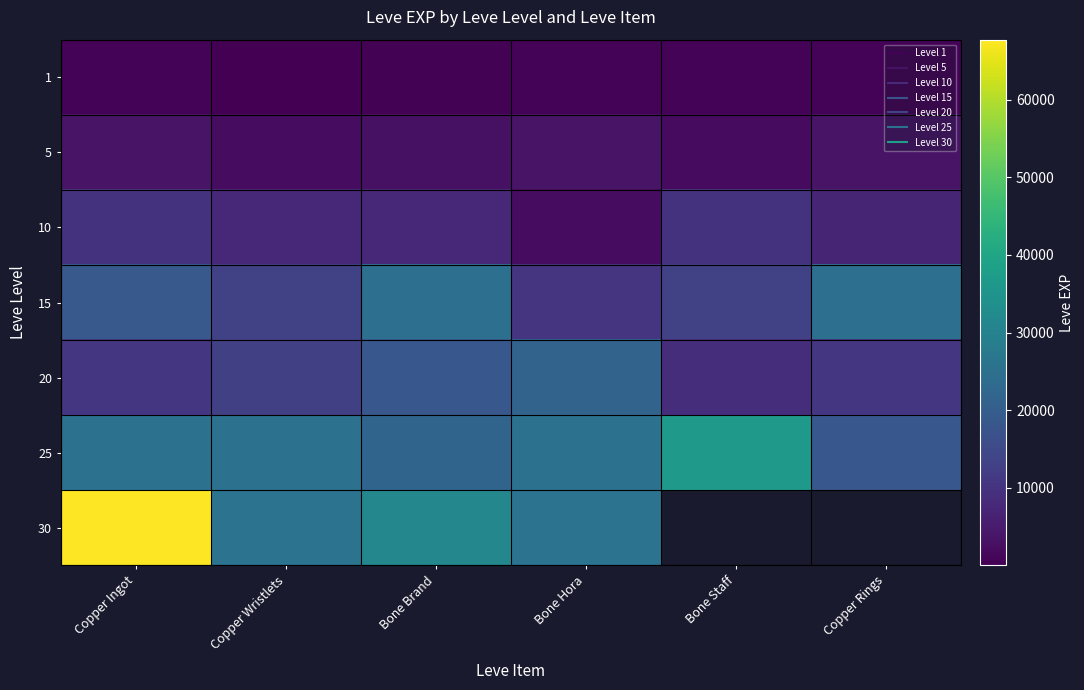

What is the sum of all 10 values?

44850.0